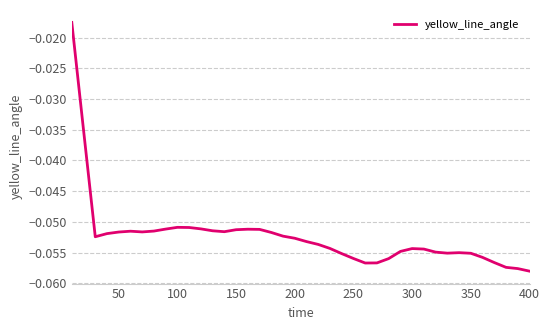

How many points are higher than both their immediate neighbors (excluding endpoints)?

5